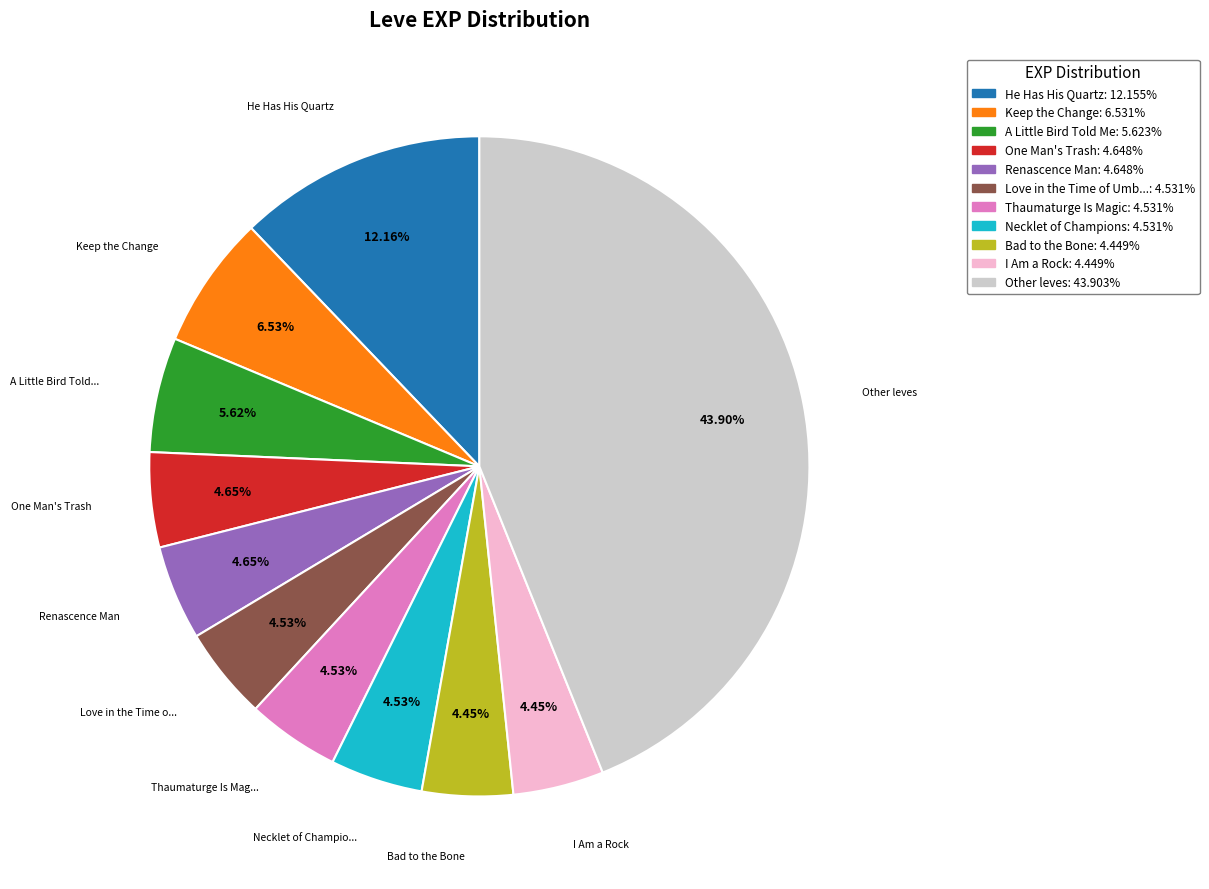

How many segments does this pie chart have?

11